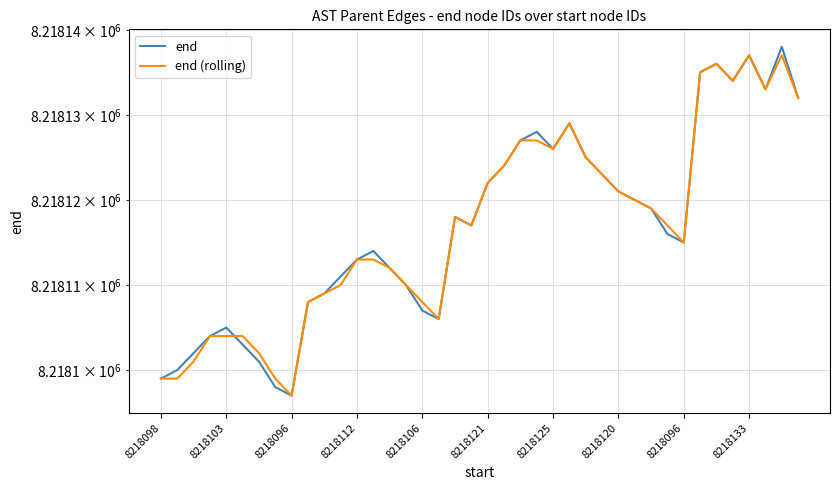

What is the difference between the end values at 37 and 25?

4